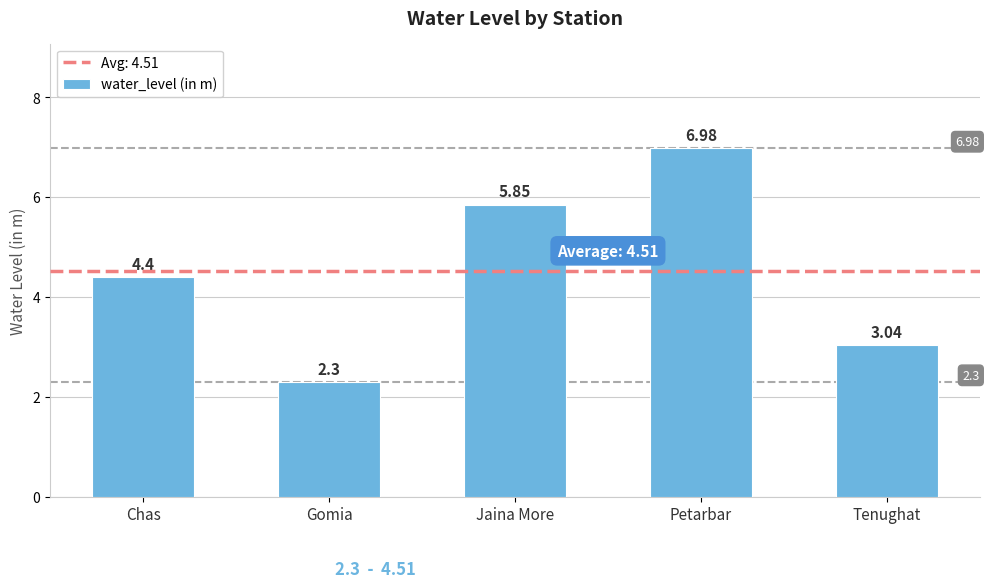

List the labels in order of value, largest first.

Petarbar, Jaina More, Chas, Tenughat, Gomia